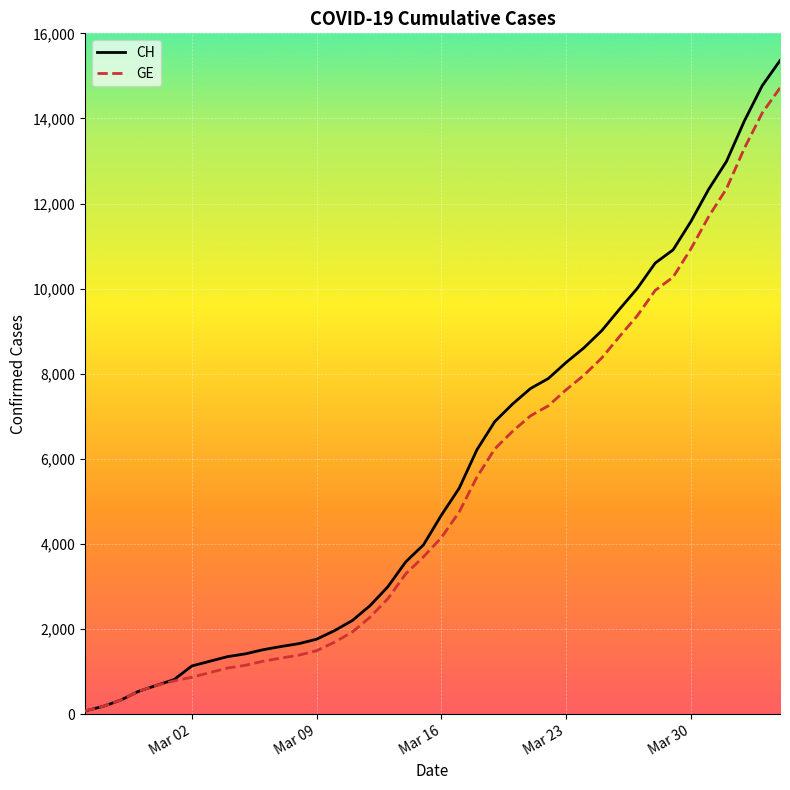

What is the maximum value for GE?

14717